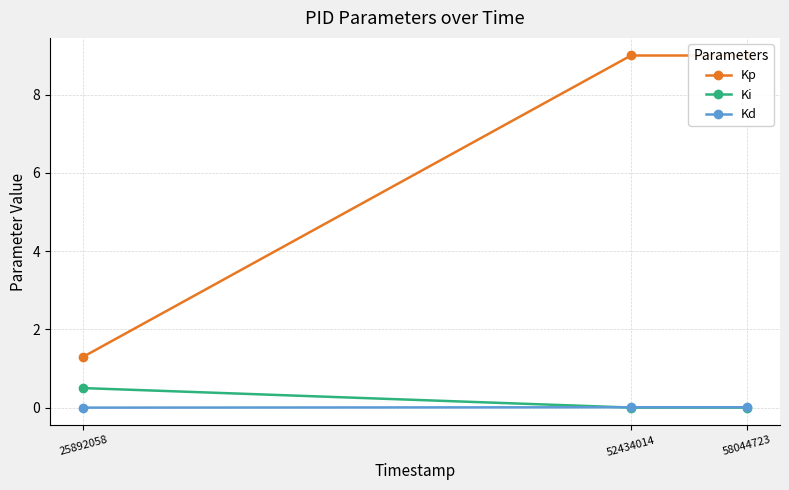

Reading left to right, list all the values displayed in this chart.

Kp: 25892058=1.3	52434014=9.0	58044723=9.0
Ki: 25892058=0.5	52434014=0.0	58044723=0.0
Kd: 25892058=0.0	52434014=0.0	58044723=0.0